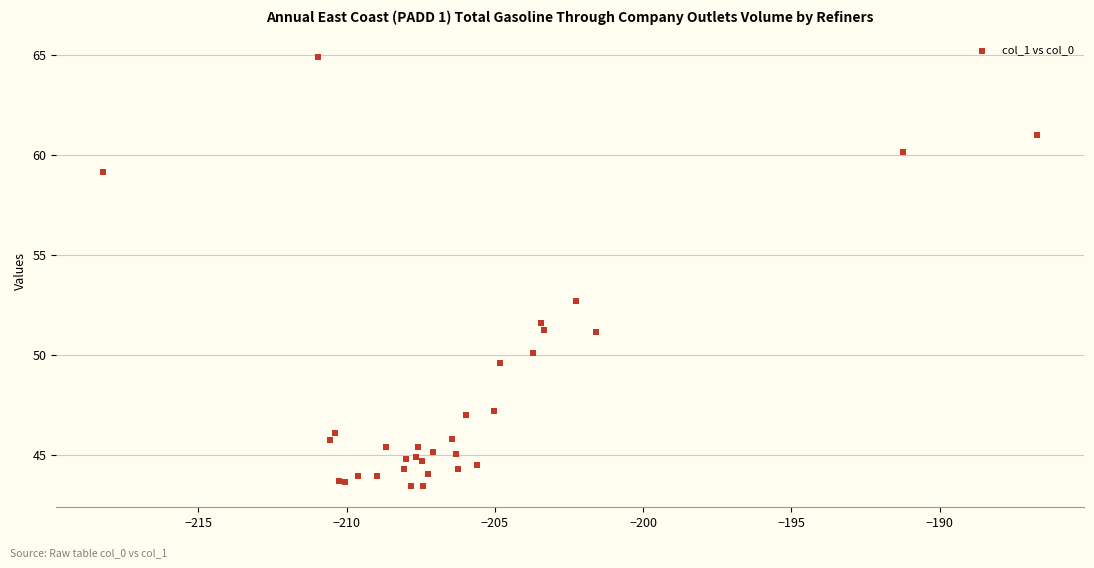

What Y value in the scatter plot is closest to 54?

52.7